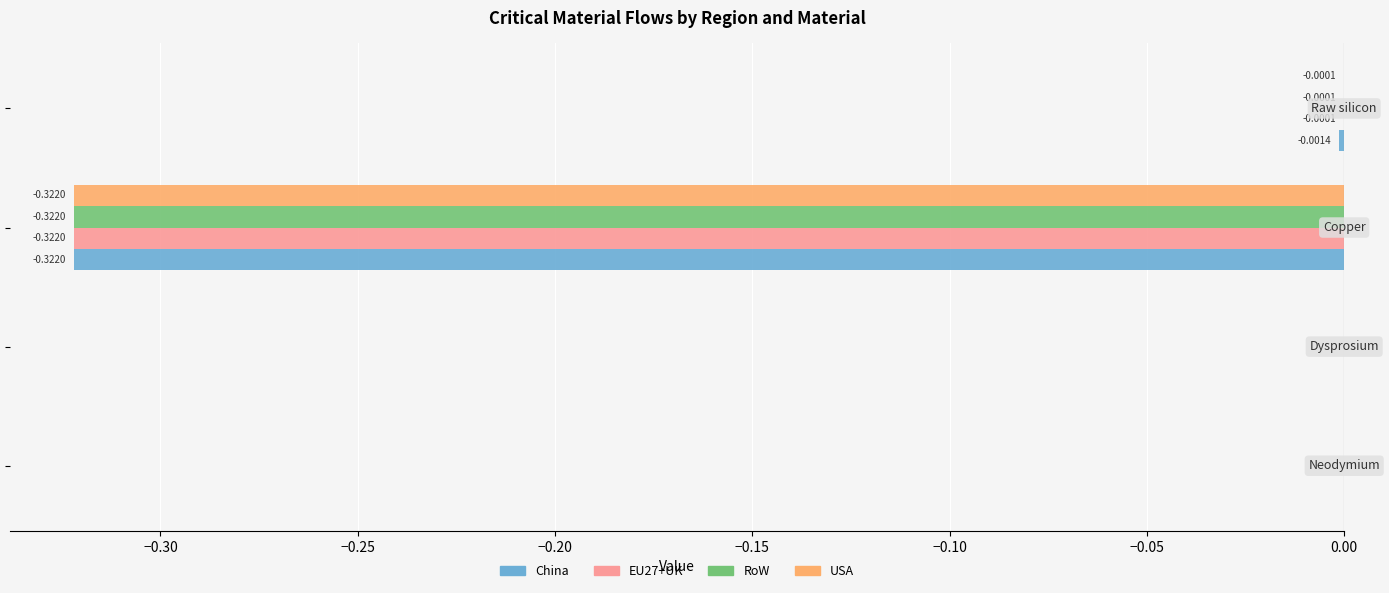

What are all the series names shown in the legend?

China, EU27+UK, RoW, USA